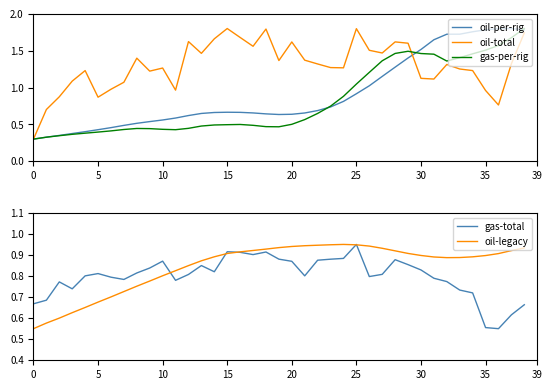

In oil-legacy, how many points are higher than both neighbors (excluding endpoints)?

1